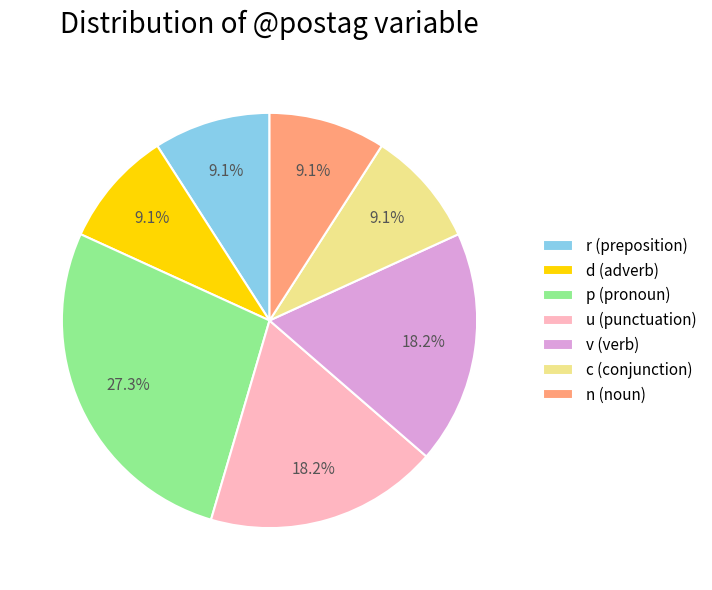

What is the ratio of the value at d (adverb) to the value at v (verb)?

0.5